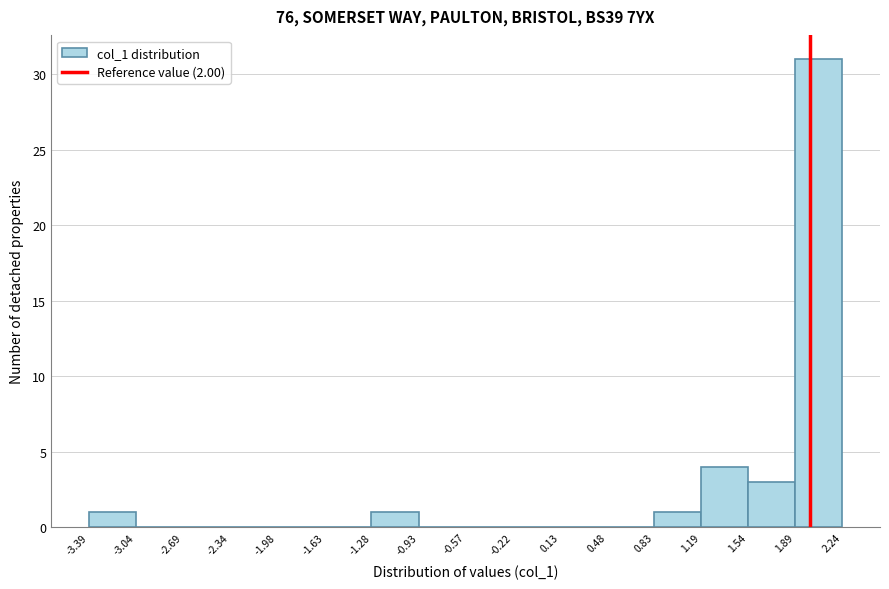

Over which range of the x-axis is the bar tallest?

1.89 to 2.24